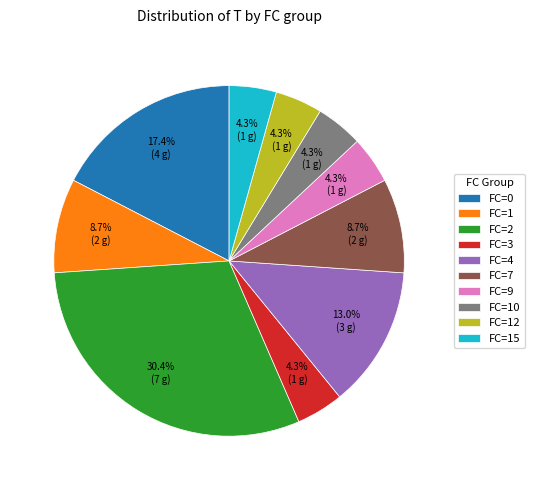

Which slice is the largest?

FC=2